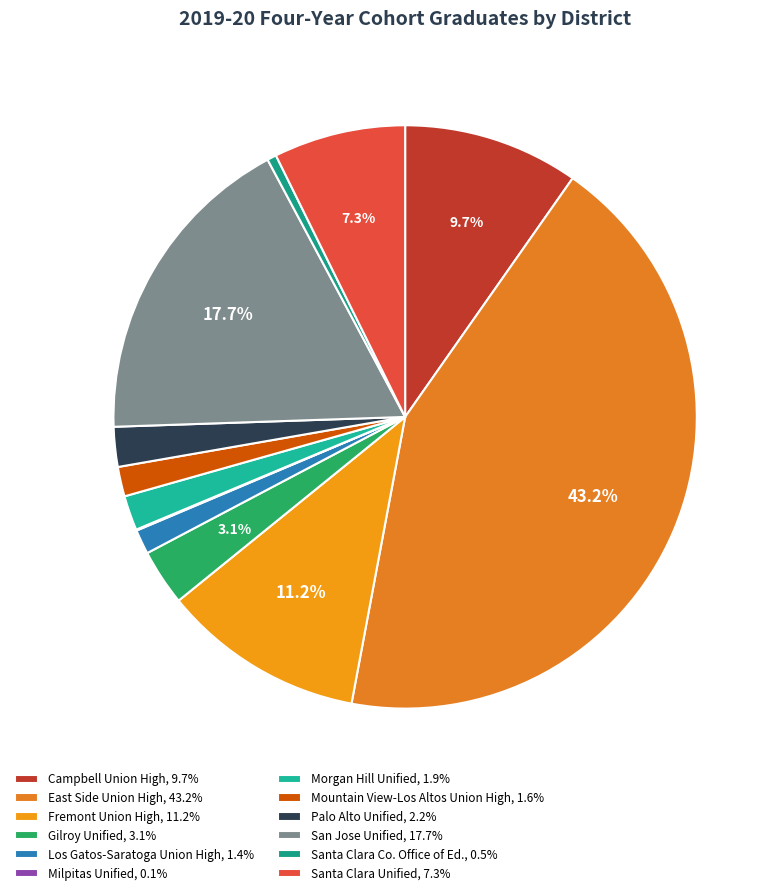

What is the smallest slice in the pie chart?

Milpitas Unified